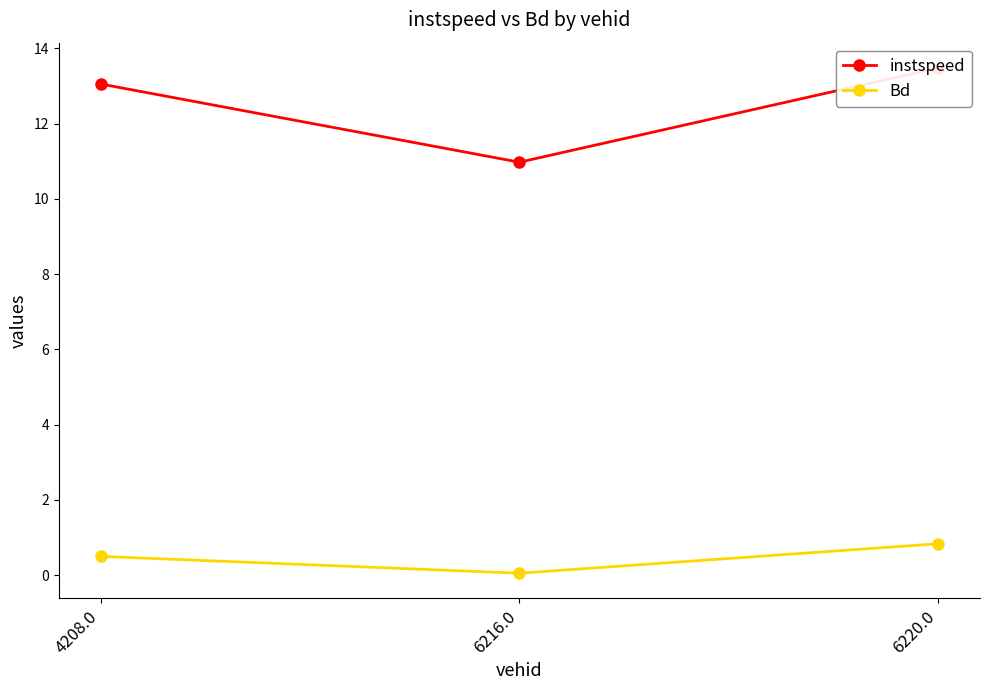

At which label does Bd reach its minimum?

6216.0